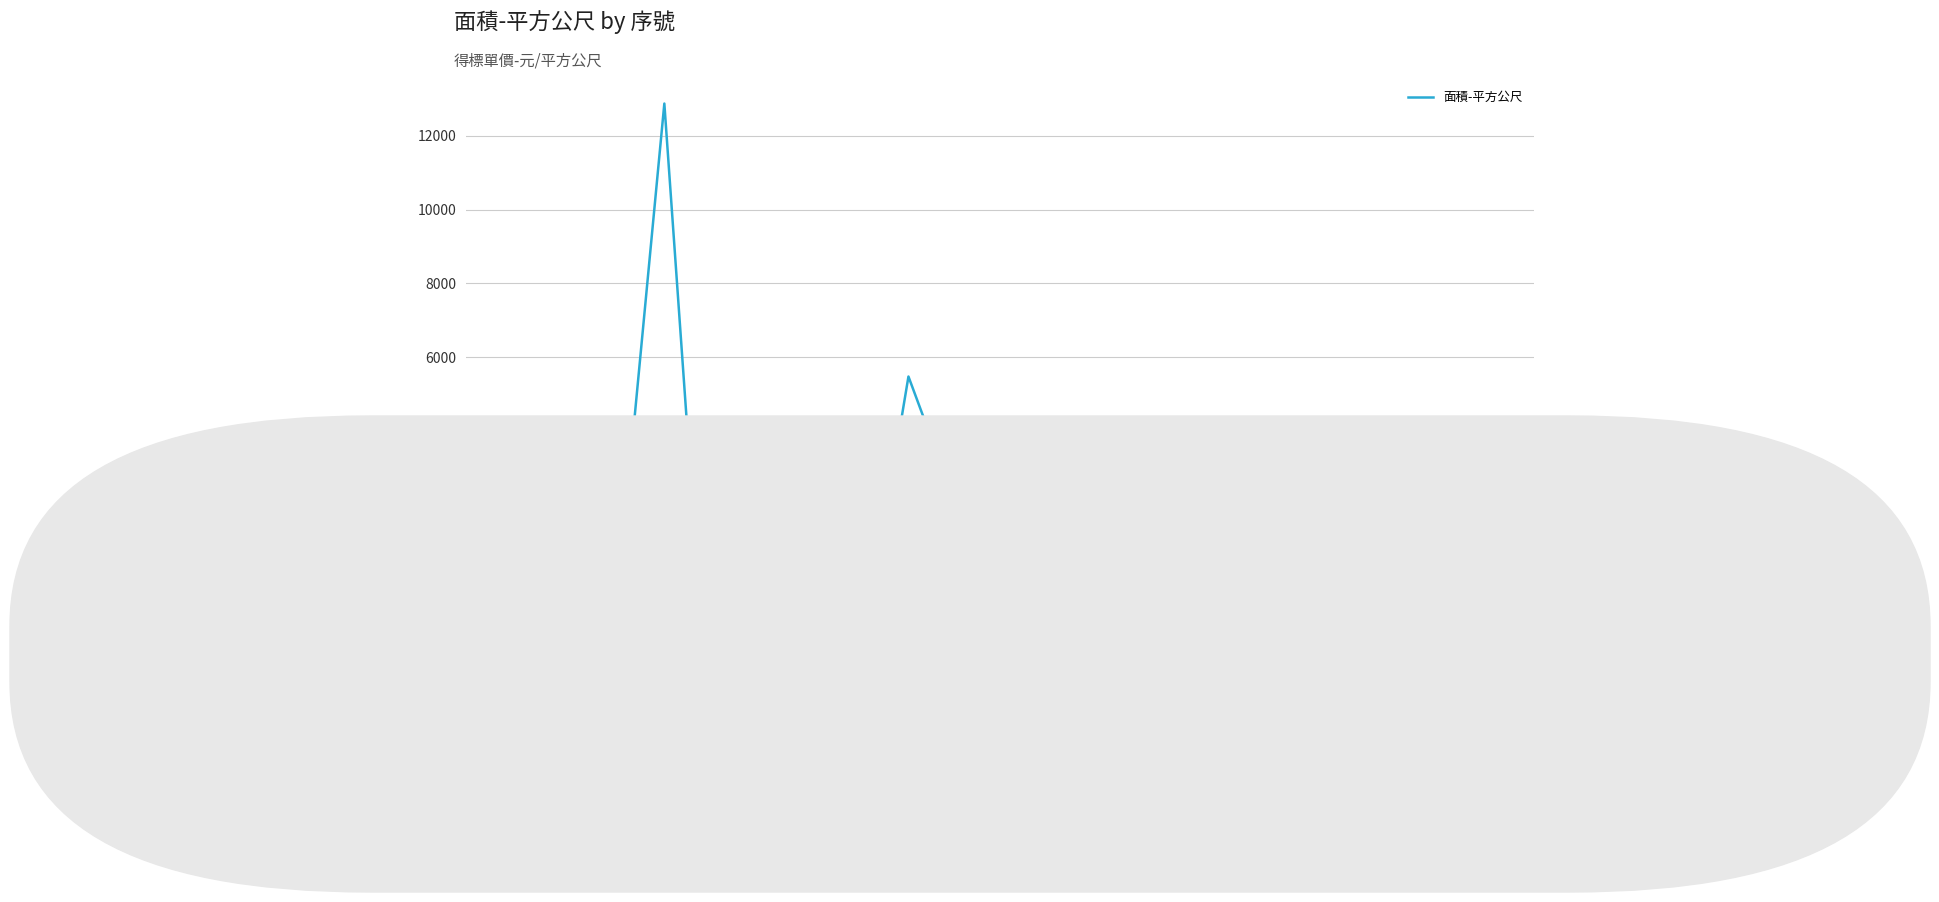

What is the sum of all values?

70174.6